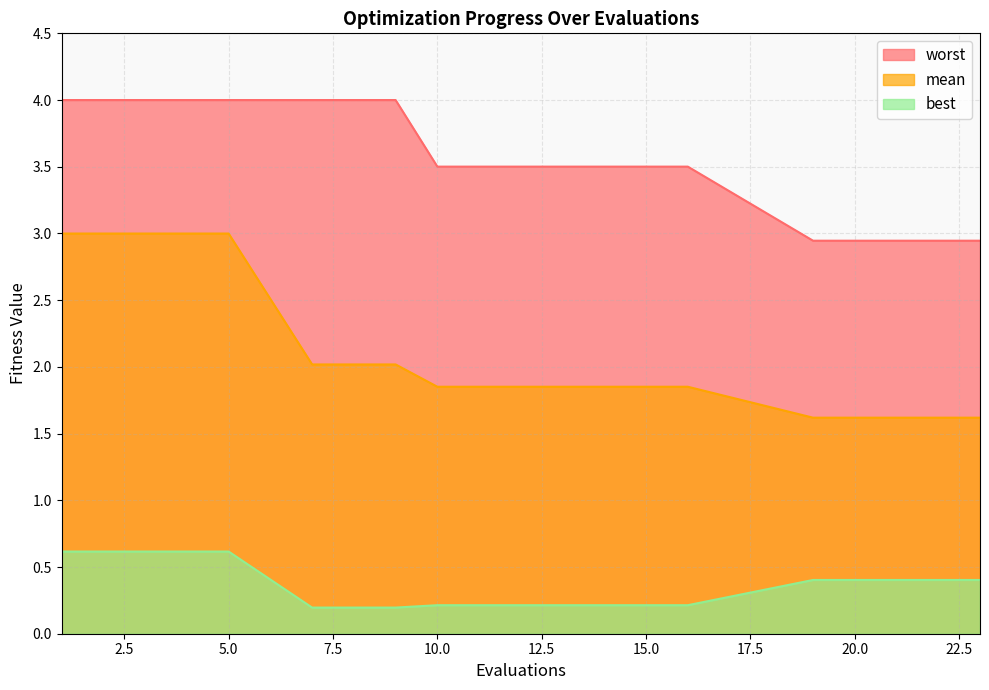

The value of mean at 11 is 3.1. True or false?

False